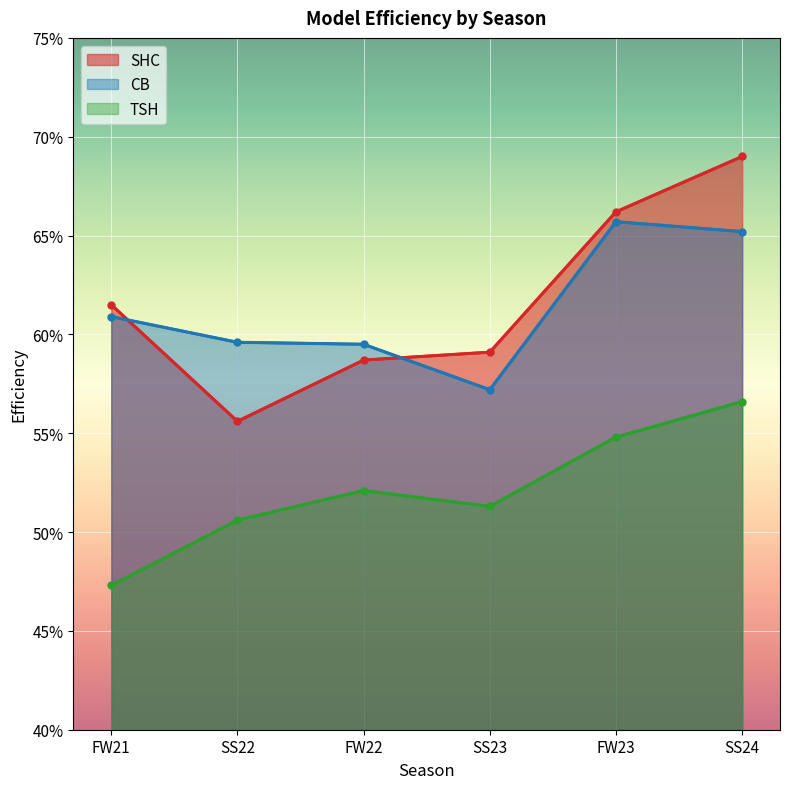

At how many categories does at least one series exceed 0?

6